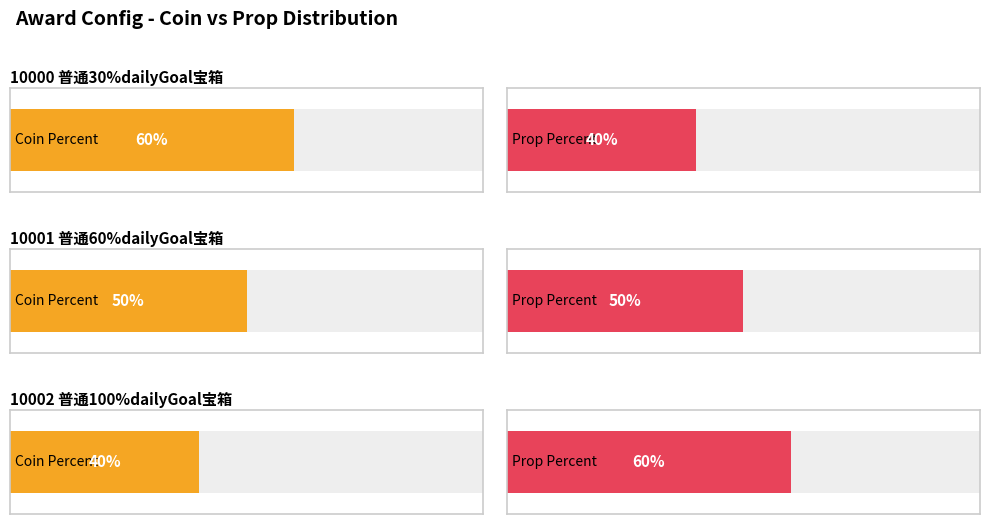

Rank the categories by Prop Percent value from lowest to highest.

10000 普通30%dailyGoal宝箱, 10001 普通60%dailyGoal宝箱, 10002 普通100%dailyGoal宝箱